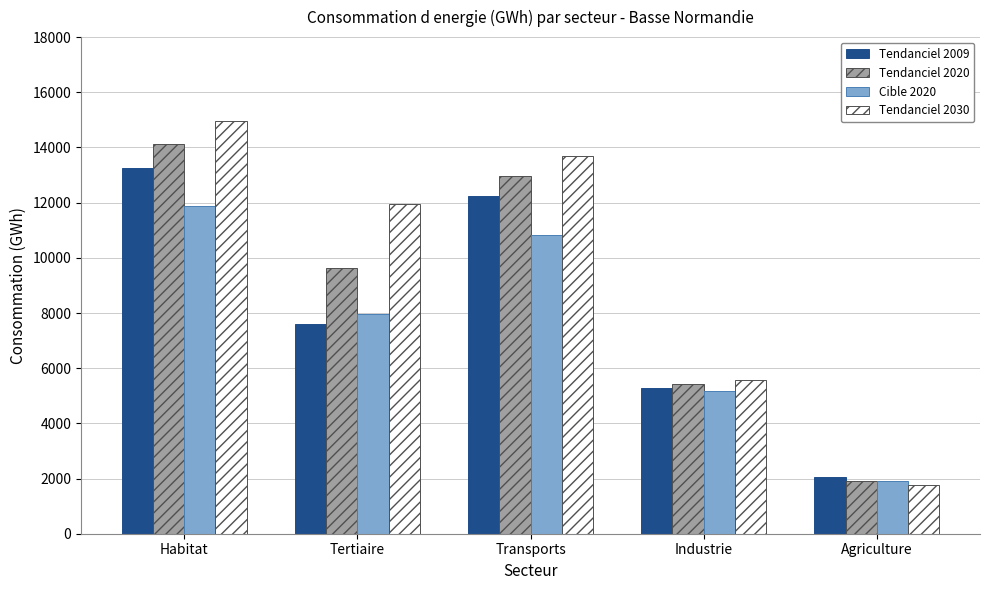

How many data points in Cible 2020 are less than 7946?

2